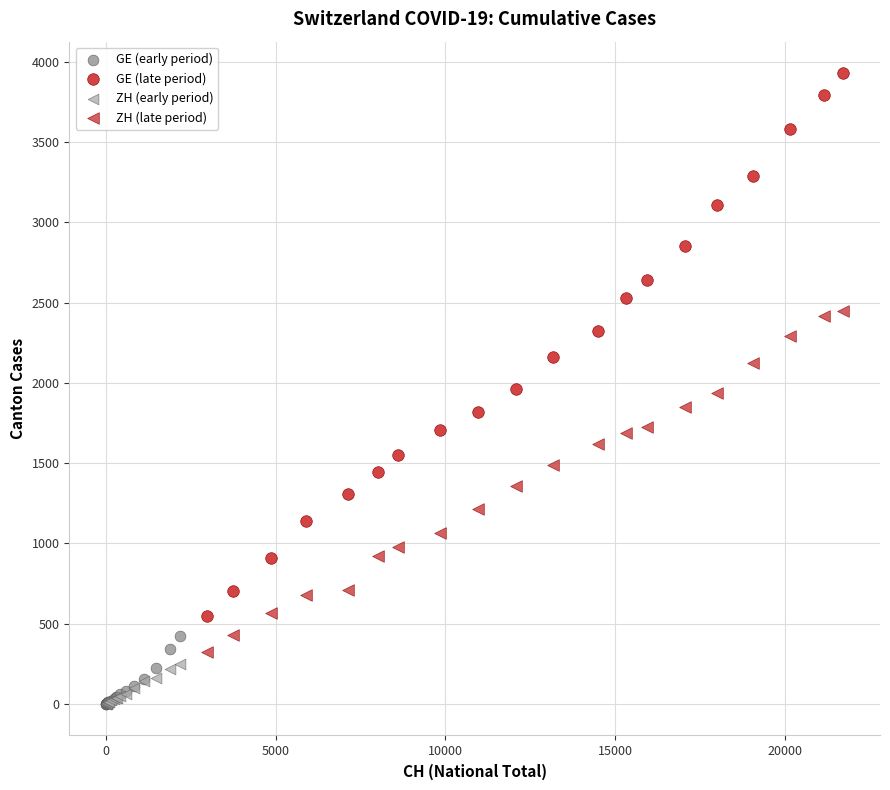

Which series contains the highest Y value?

GE (late period)